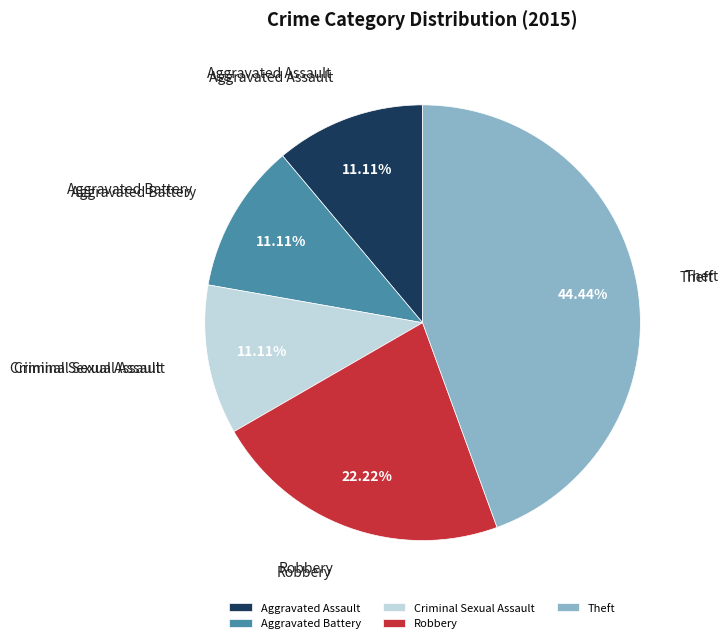

Count the number of slices in the pie.

5